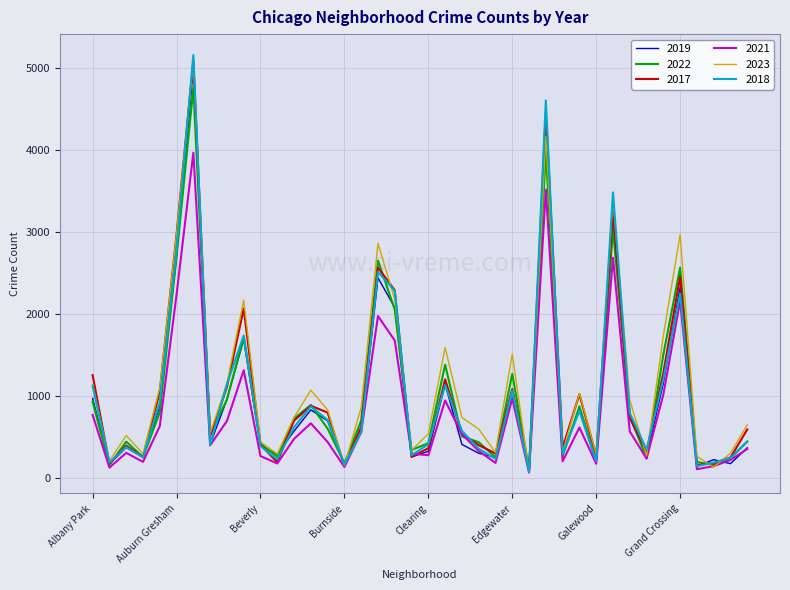

Which series has the widest spread of values?

2018